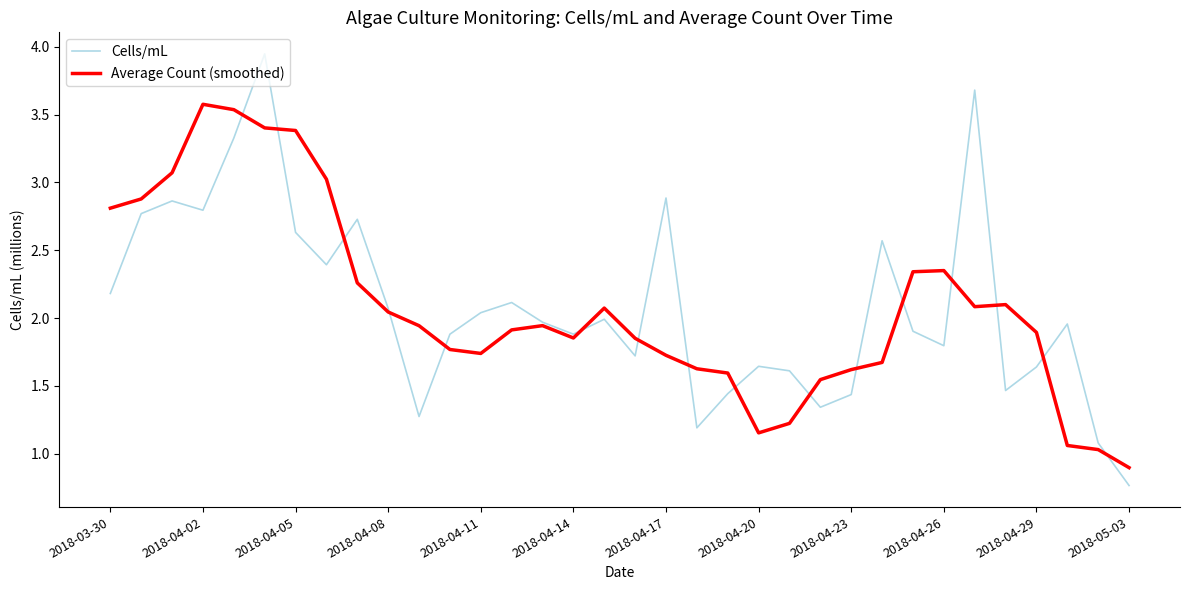

Which series has the largest range (max minus min)?

Cells/mL